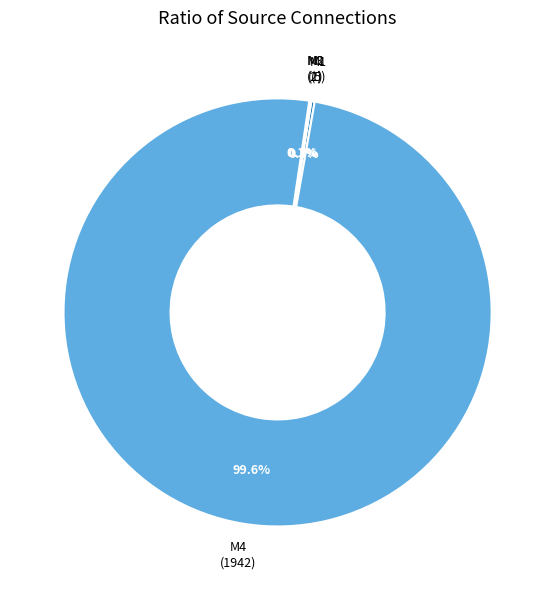

Is there any slice that represents more than half of the pie?

Yes